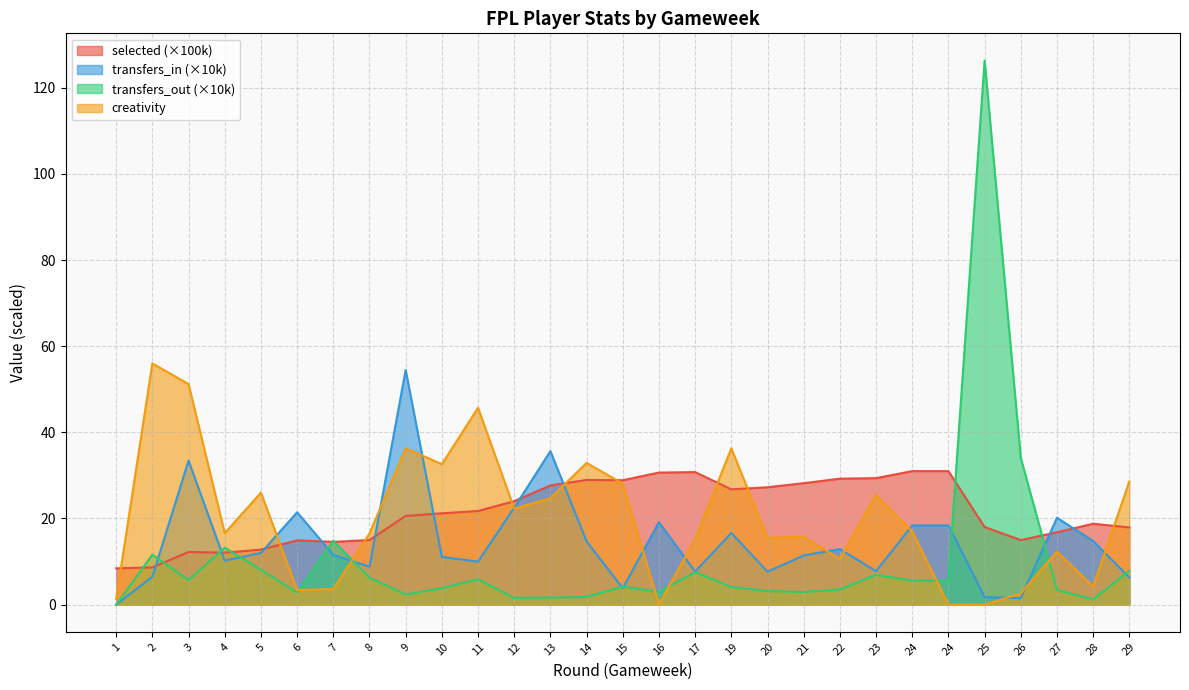

List the series in order of their peak value, highest first.

transfers_out (×10k), creativity, transfers_in (×10k), selected (×100k)